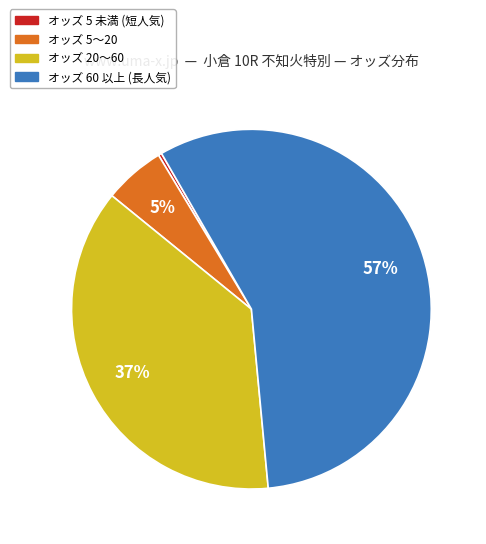

How many segments does this pie chart have?

4